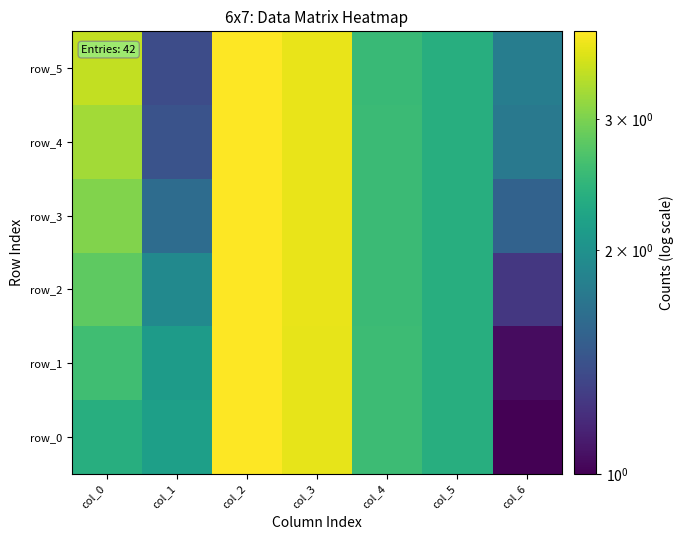

Which series has the largest range (max minus min)?

row_0